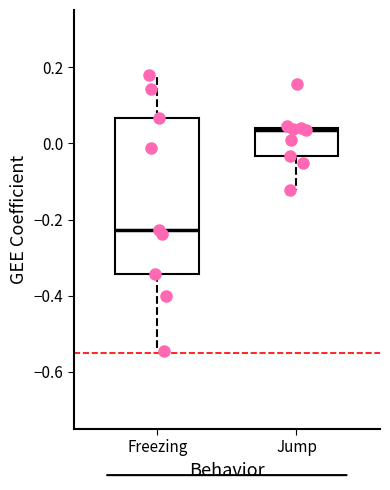

Where is the lower edge of the box for Jump on the y-axis? The values are not printed on the chart, so give them approximately, as read against the axis.

-0.04